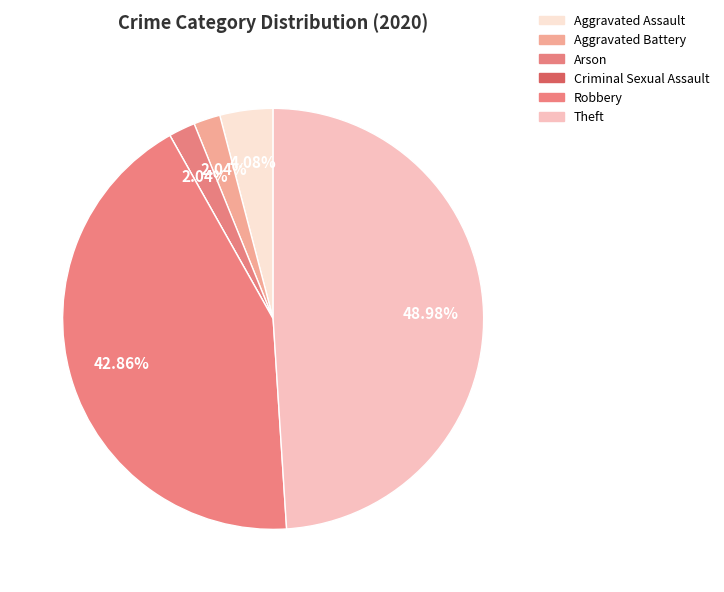

Do Criminal Sexual Assault and Arson together represent more than half of the pie?

No